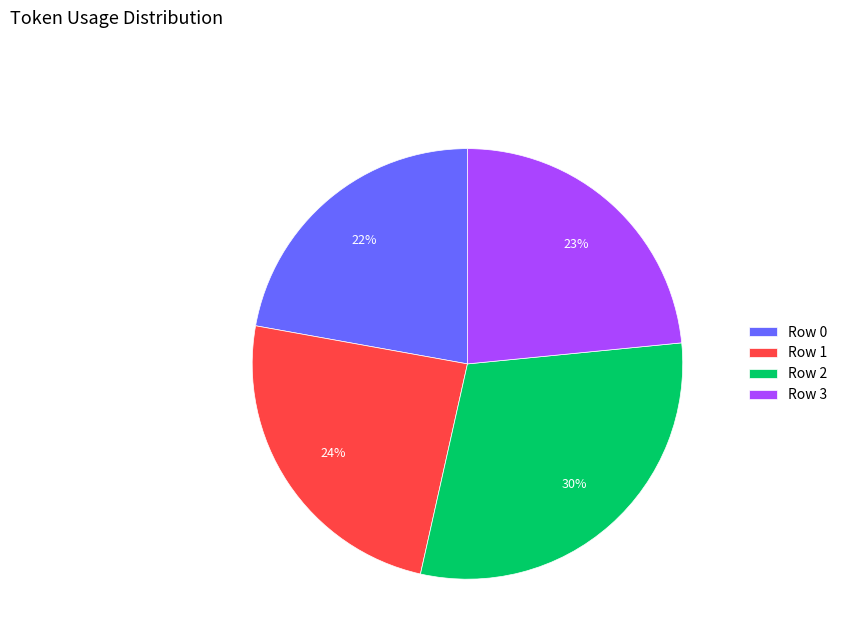

Do Row 1 and Row 2 together represent more than half of the pie?

Yes